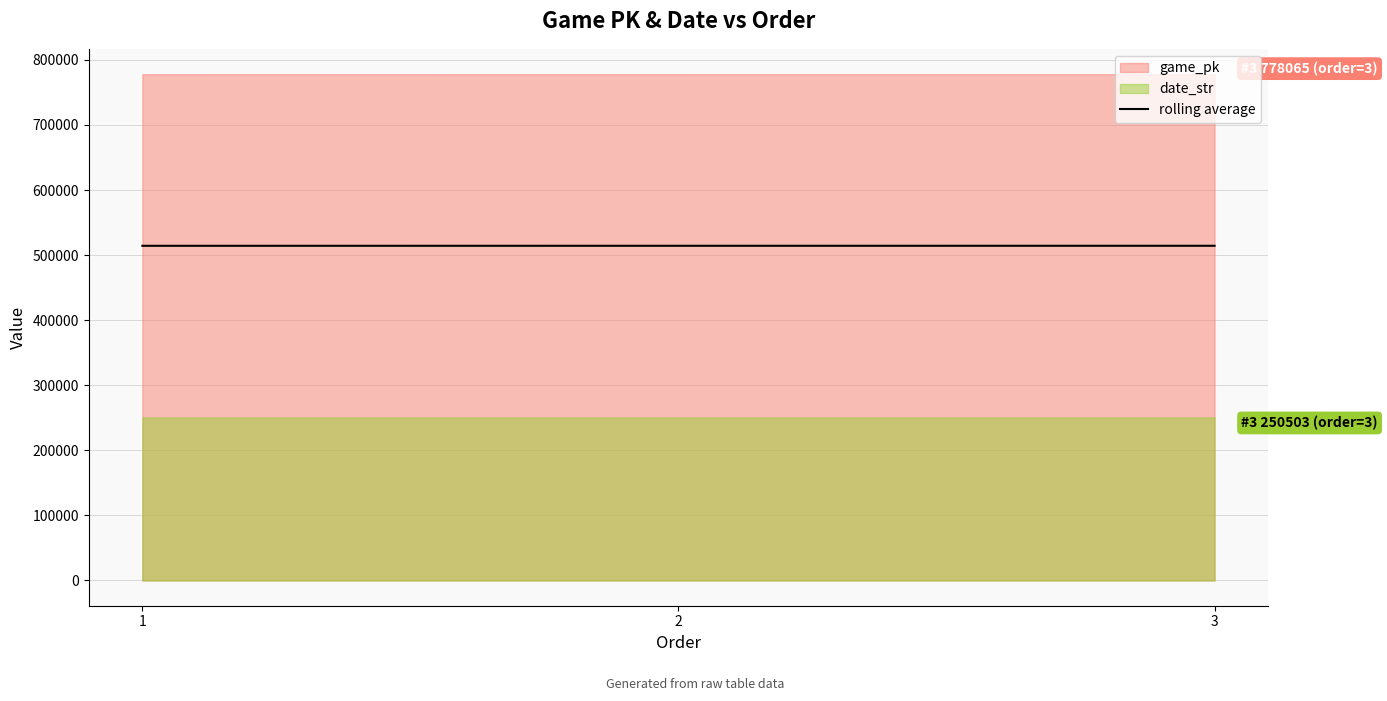

Reading left to right, transcribe all the data shown in this chart.

514253.5	514277.5	514284.0